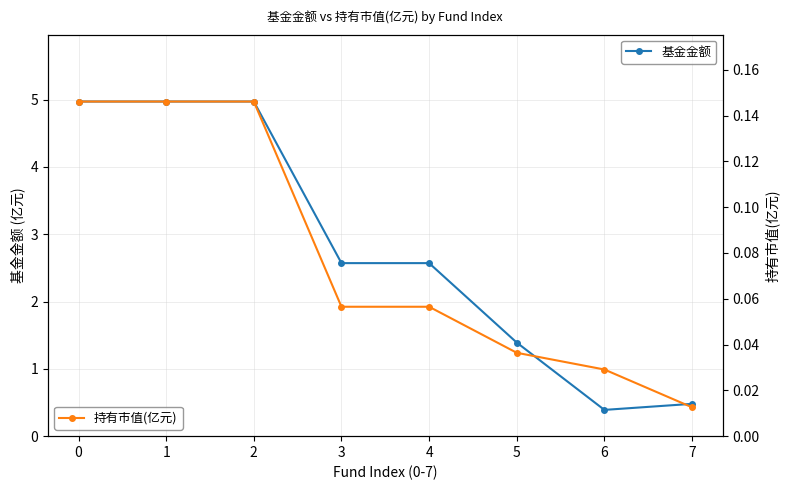

Is the value of 持有市值(亿元) at 6 greater than the value of 基金金额 at 3?

No